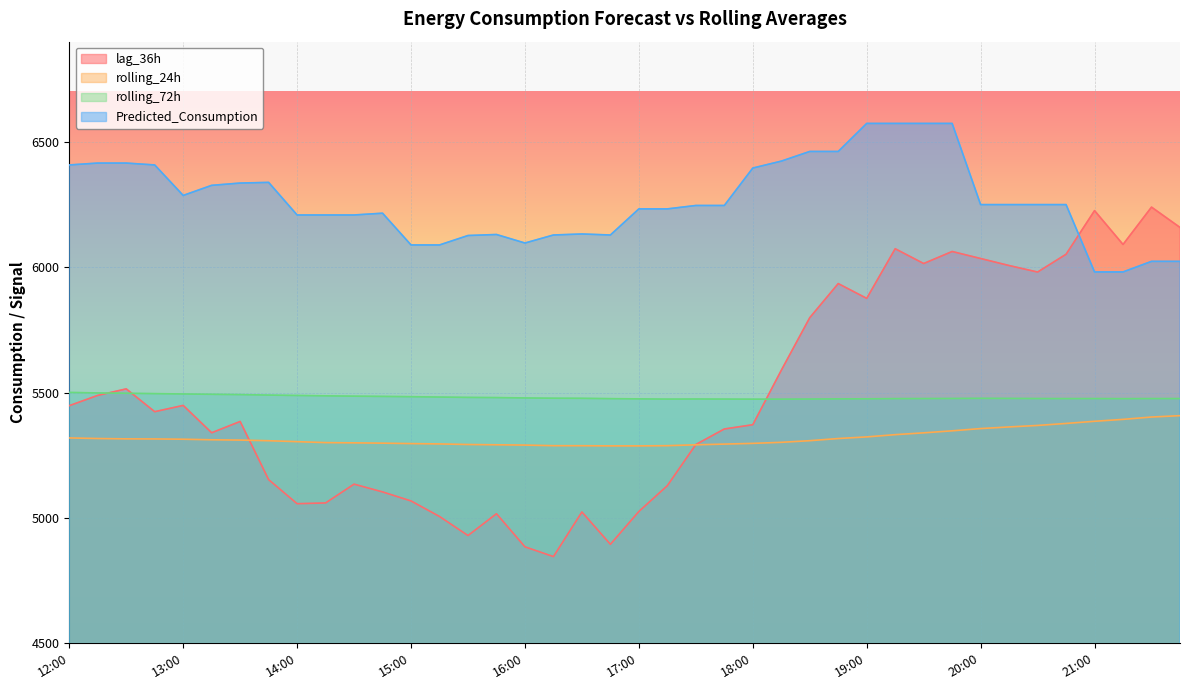

Which series has the widest spread of values?

lag_36h